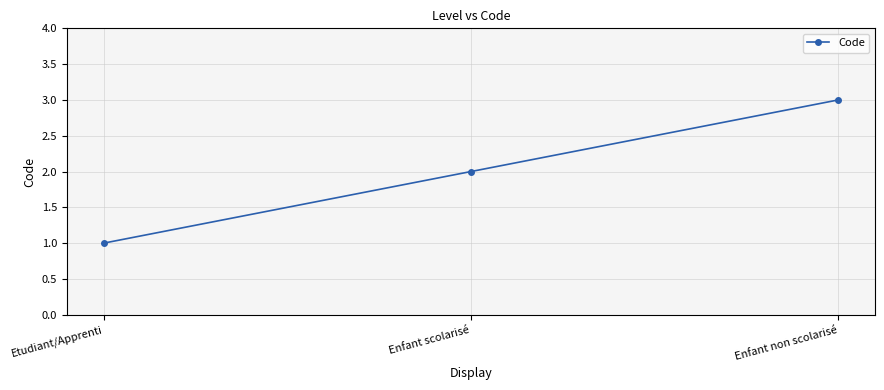

Reading left to right, what are all the values shown in this chart?

Etudiant/Apprenti=1	Enfant scolarisé=2	Enfant non scolarisé=3